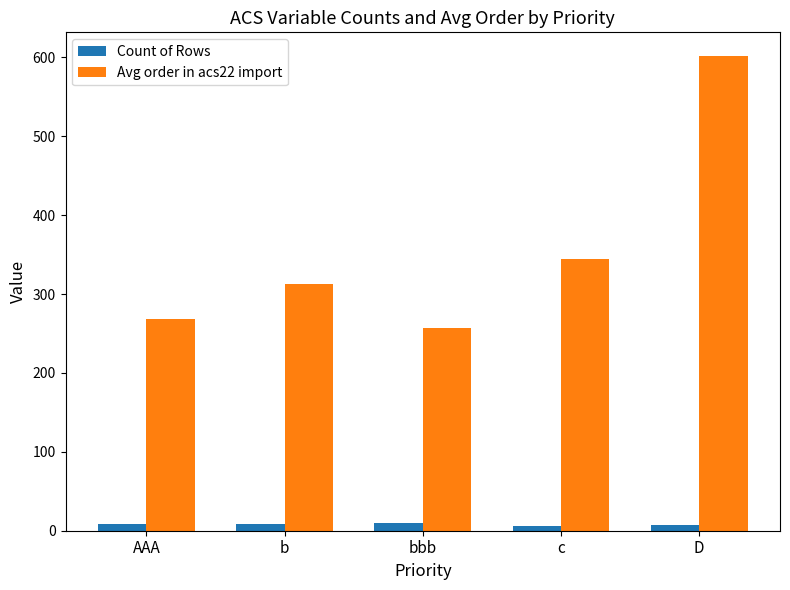

List the series in order of their overall mean, lowest first.

Count of Rows, Avg order in acs22 import